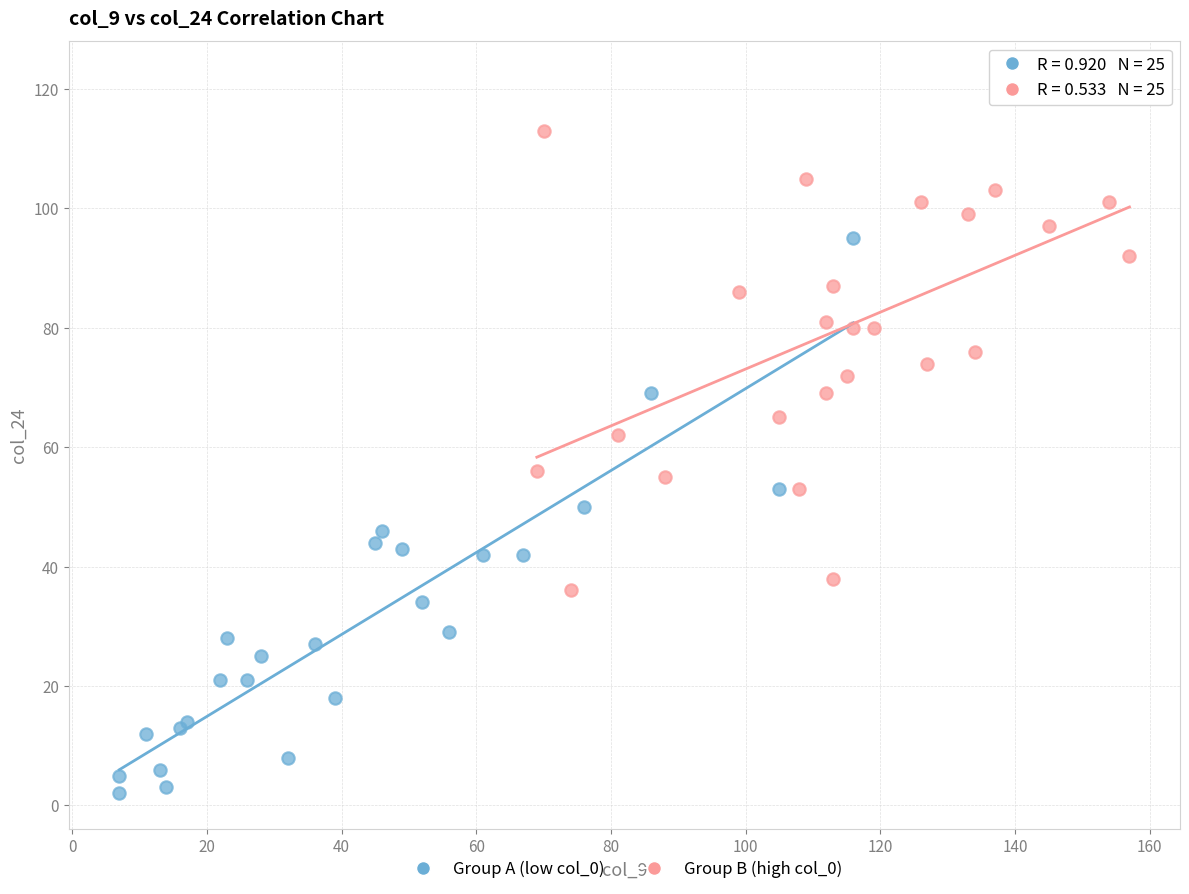

Which series has the largest Y range (max minus min)?

Group A (low col_0)